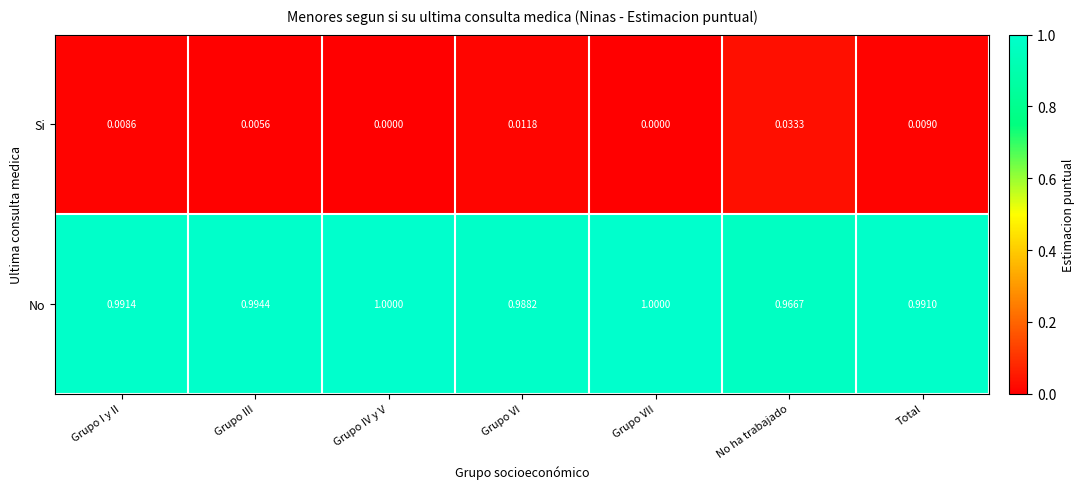

Which category has the lowest value in the No series?

No ha trabajado